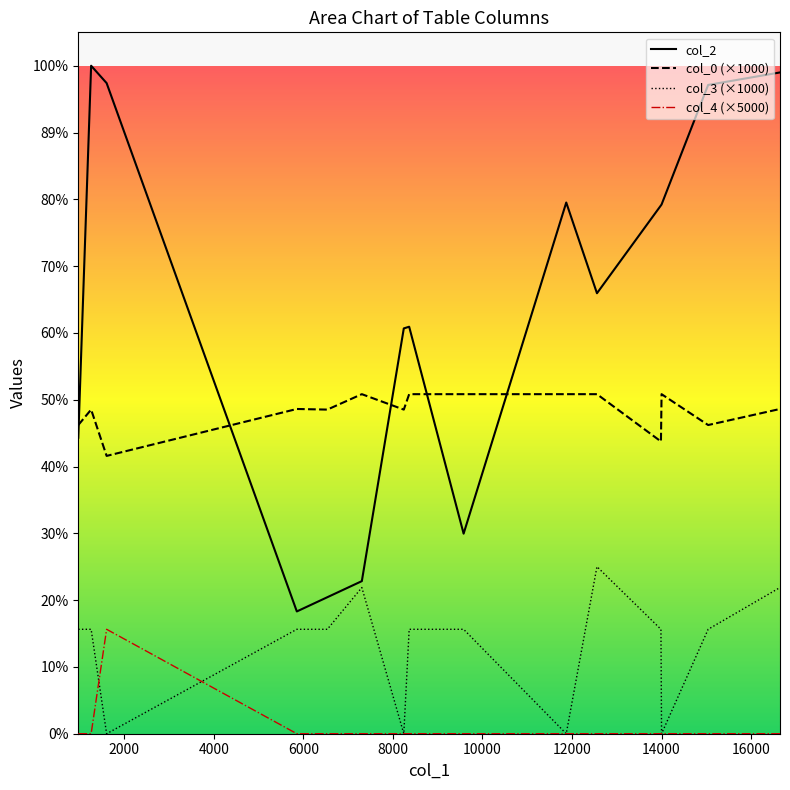

True or false: col_3 (×1000) and col_0 (×1000) intersect in this chart.

False